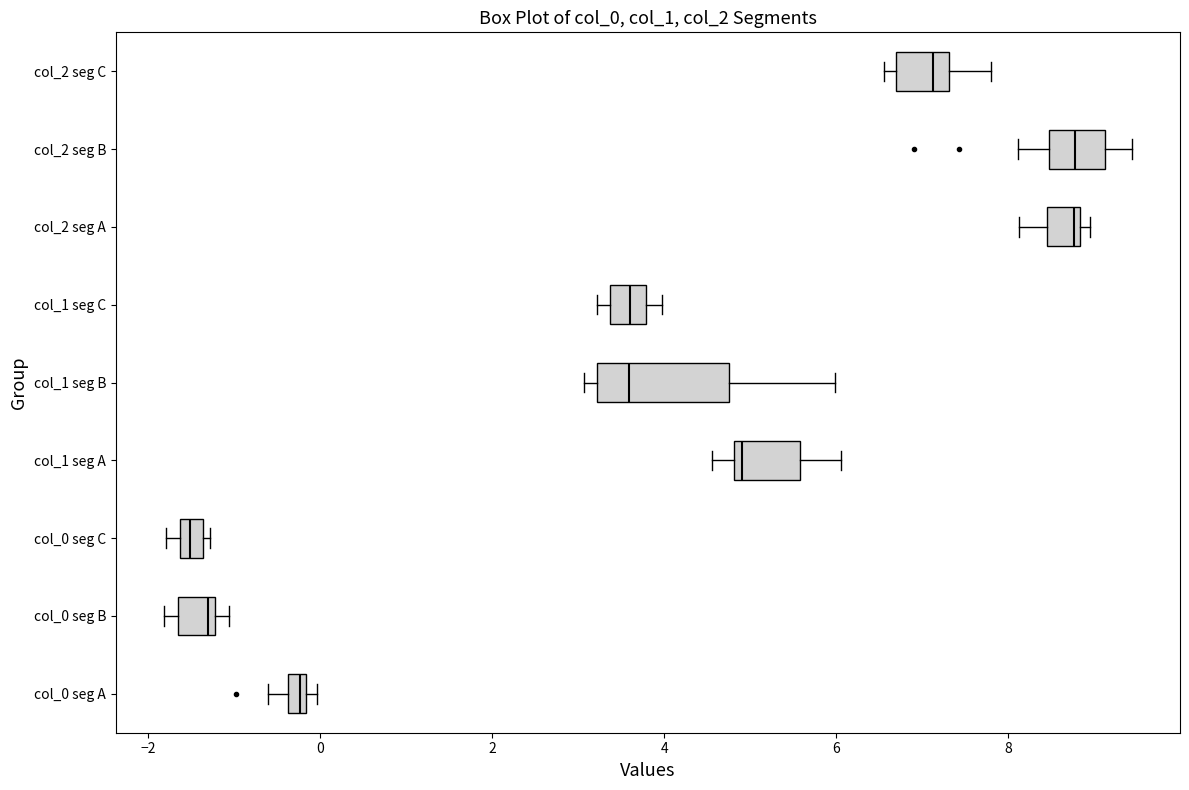

Where is the right edge of the box for col_1 seg B on the x-axis? The values are not printed on the chart, so give them approximately, as read against the axis.

4.8